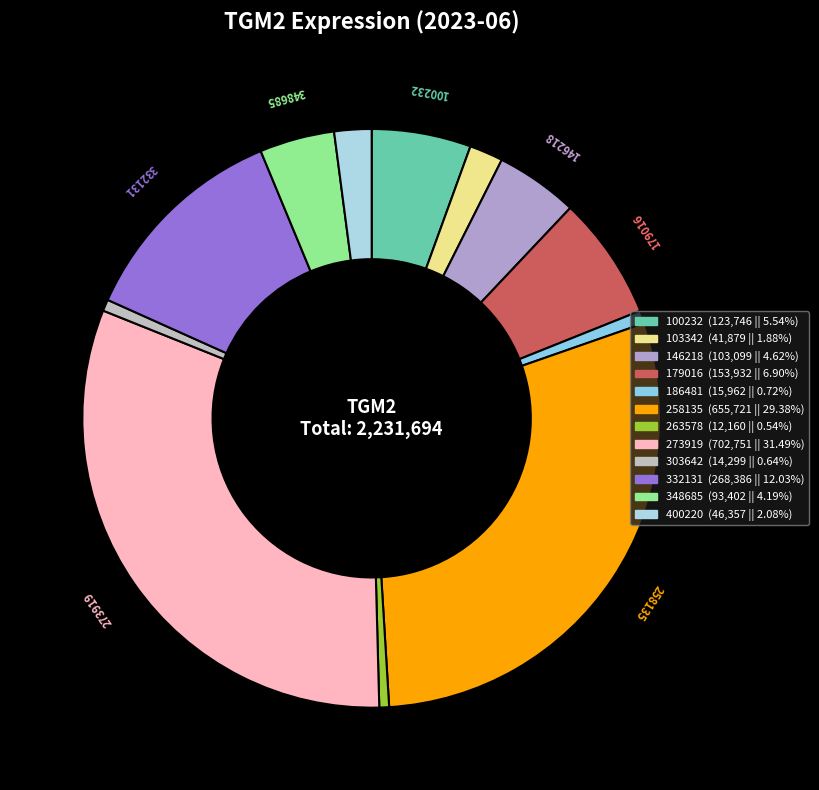

Which slice is the largest?

273919